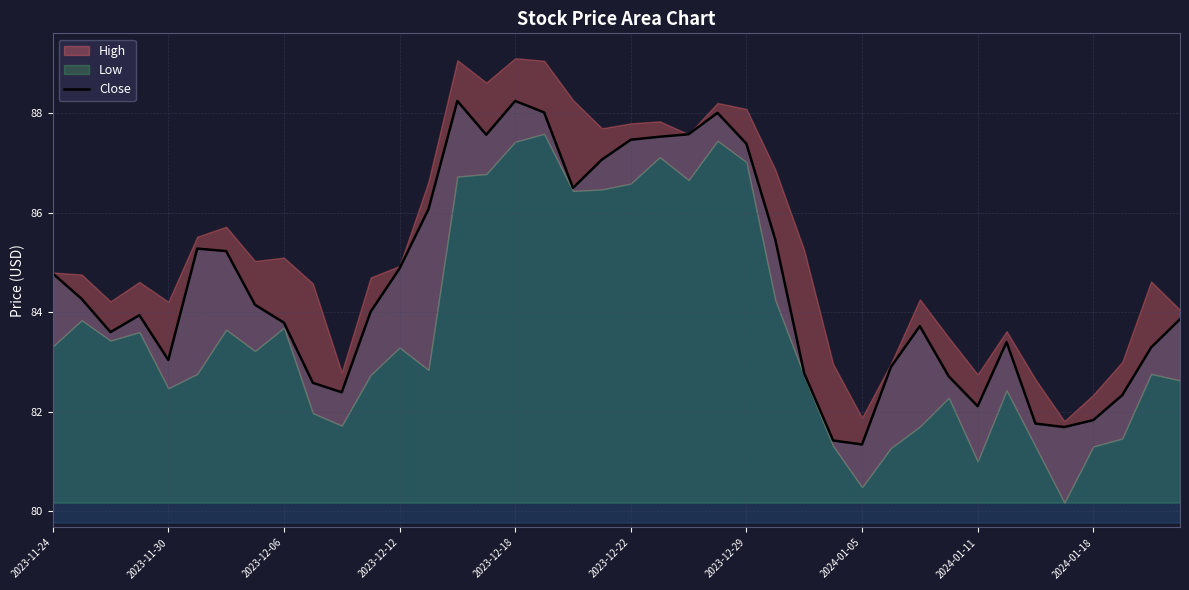

True or false: Close has a value of 81.3 at 2024-01-05.

True